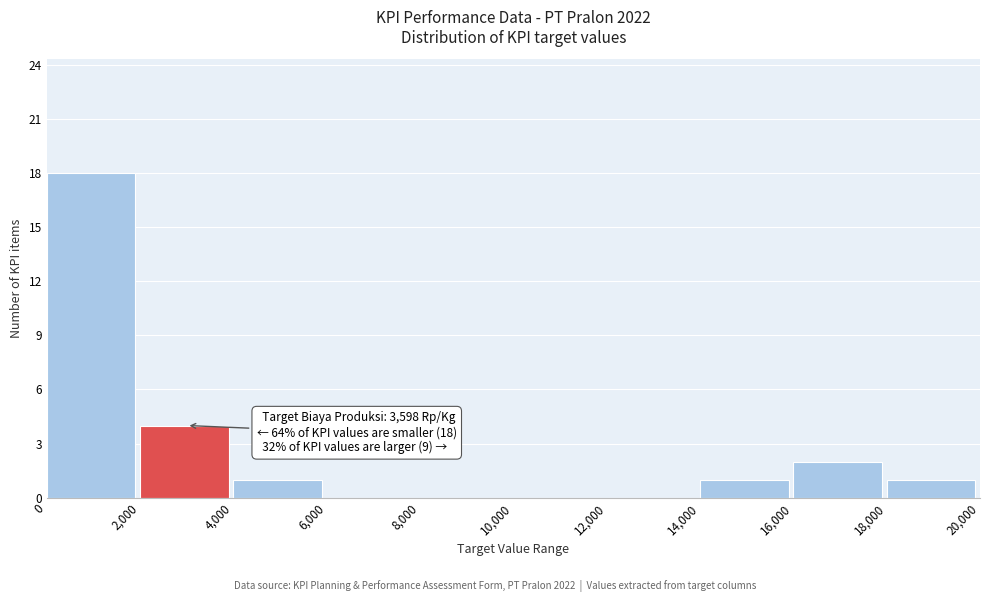

Which range on the x-axis has the tallest bar?

0 to 2,000